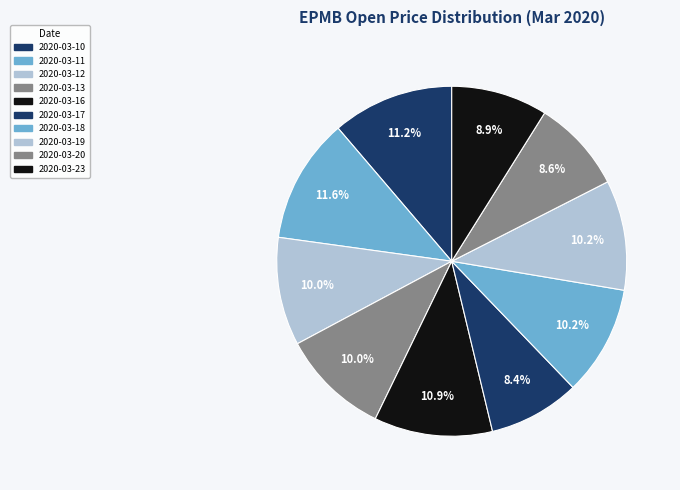

How many segments does this pie chart have?

10